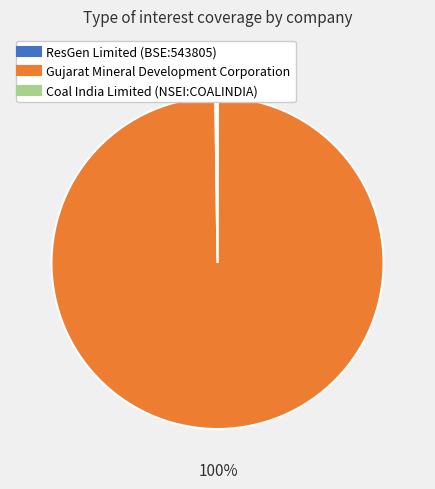

To the nearest percent, what is the average slice percentage?

33%